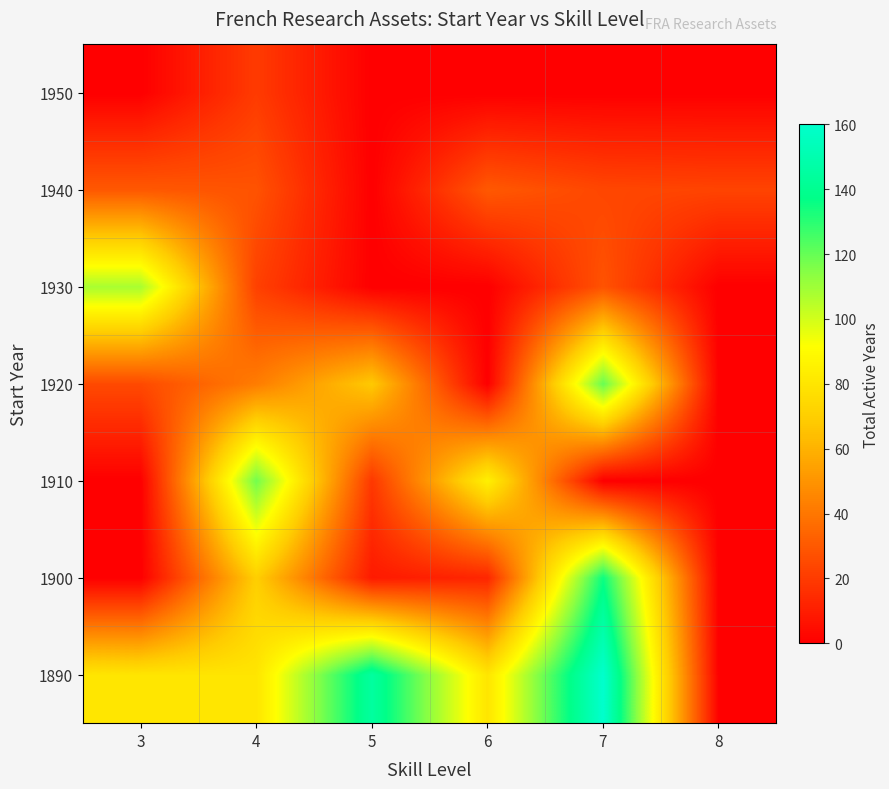

How many categories are shown in the chart?

6